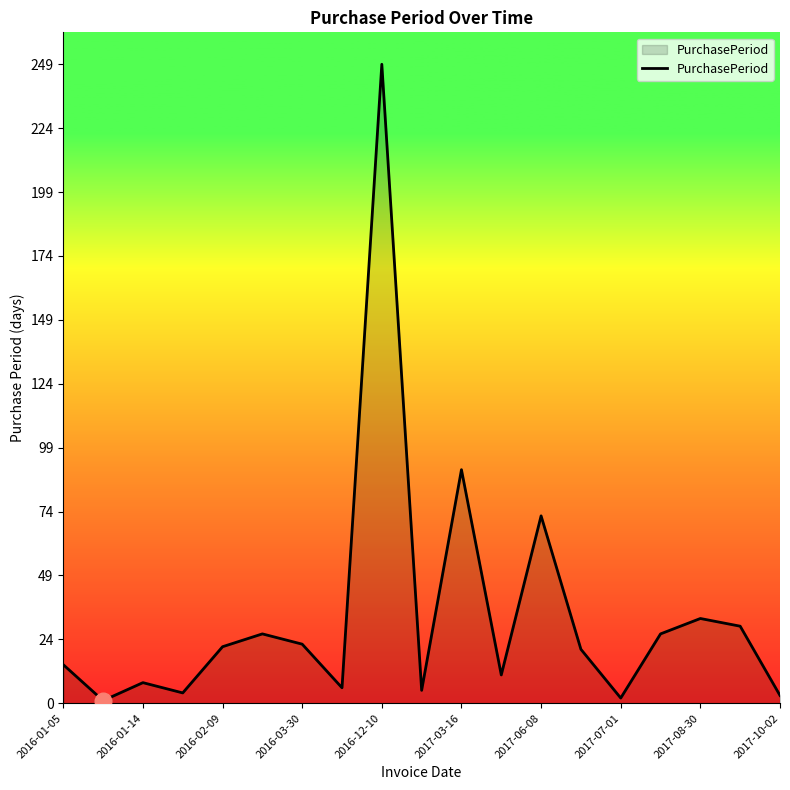

What is the maximum value shown in the chart?

249